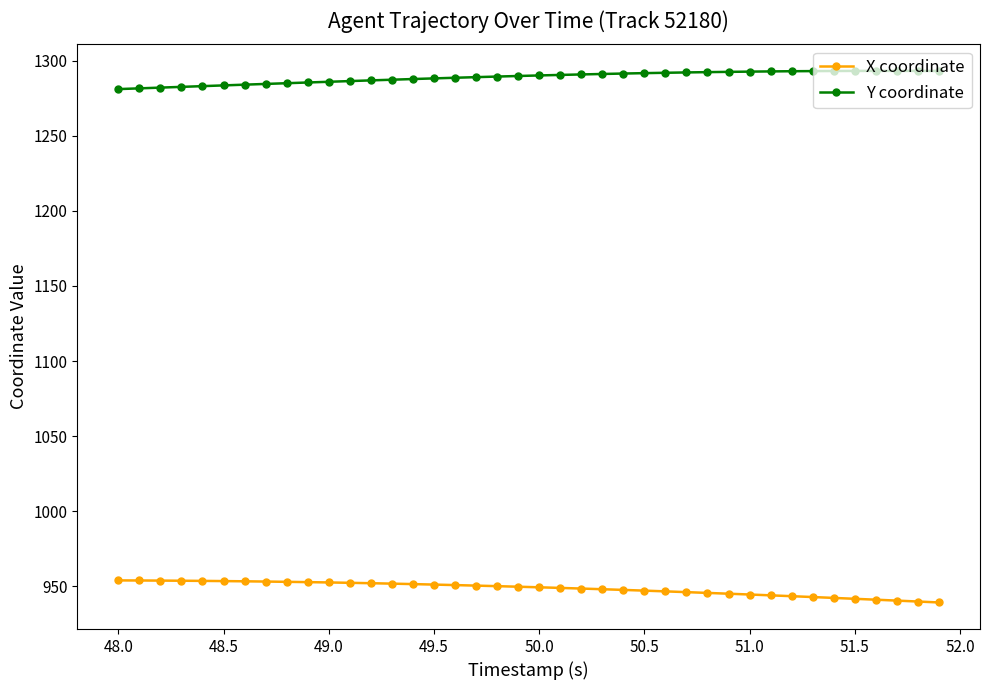

Rank the series by their maximum value, from highest to lowest.

Y coordinate, X coordinate